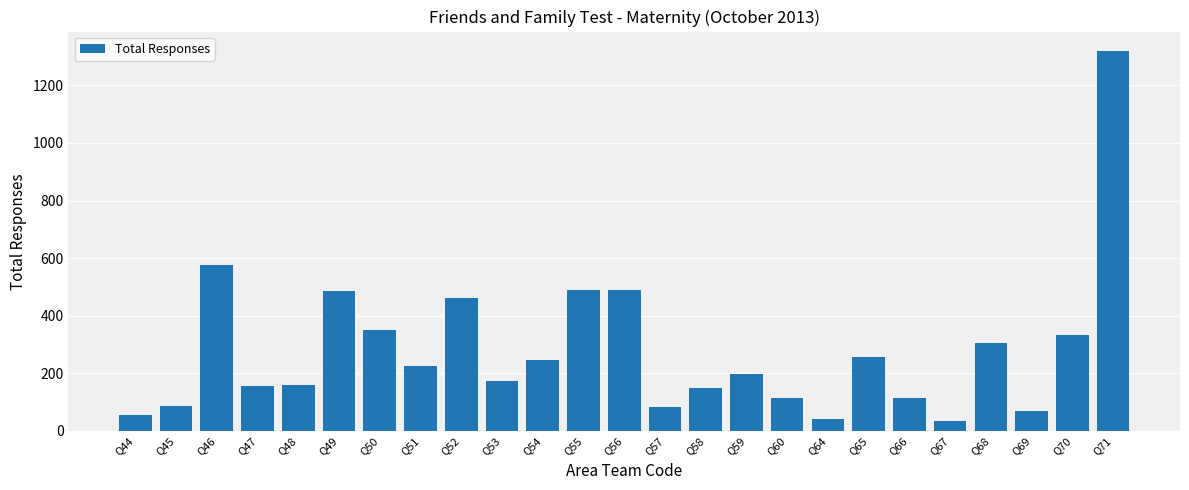

What is the value of the 11th bar from the left?

247